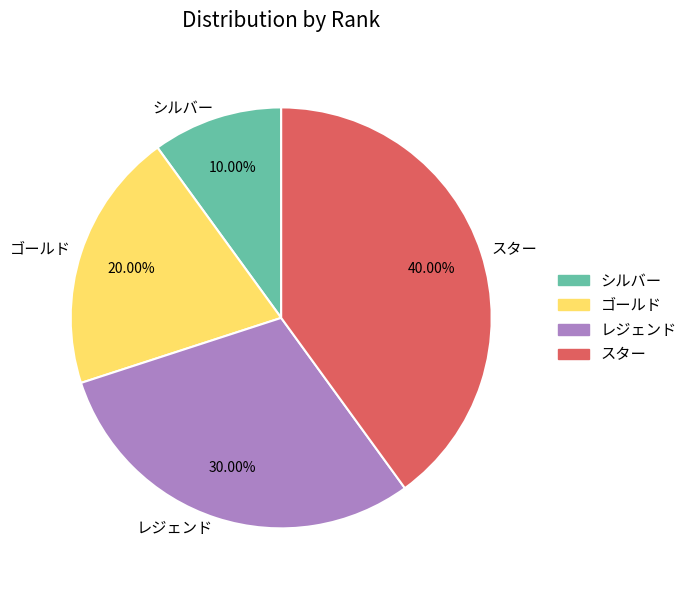

To the nearest percent, what portion does ゴールド represent?

20%